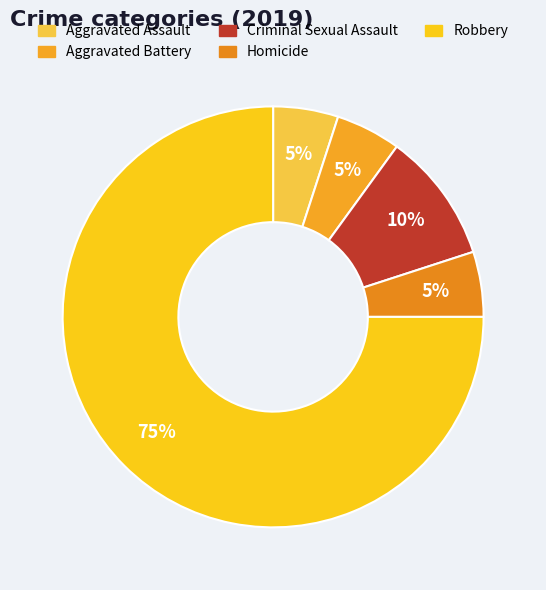

True or false: Robbery accounts for 65% of the total.

False